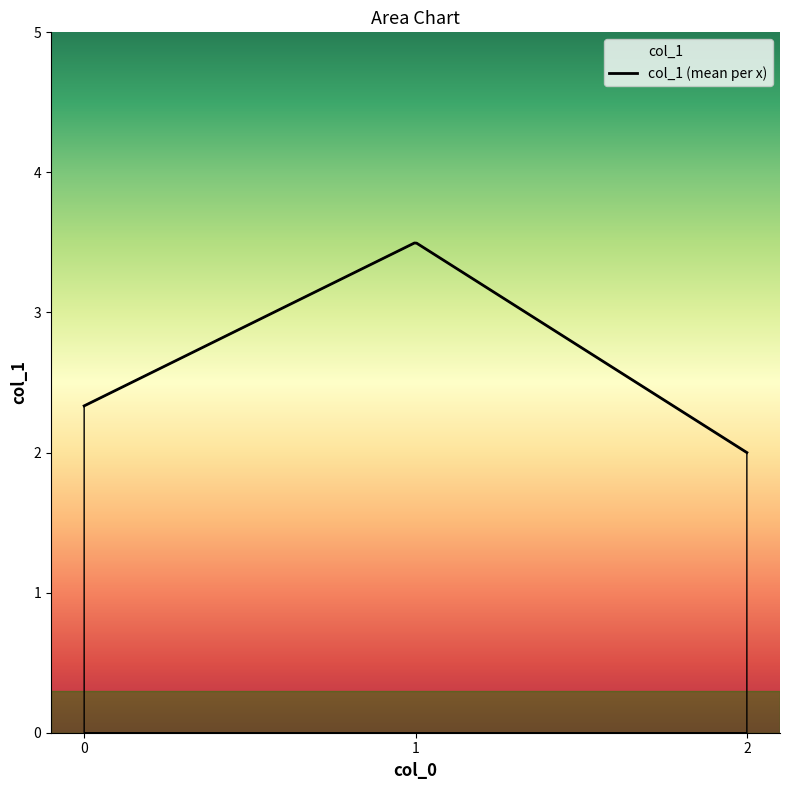

True or false: the data has more than 0 interior local peaks.

True